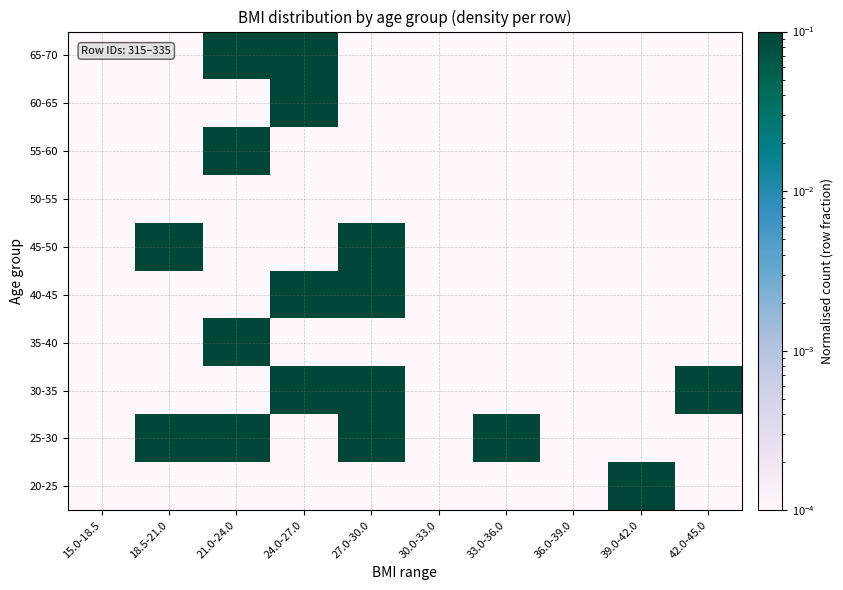

Rank the series by their maximum value, from highest to lowest.

20-25, 35-40, 55-60, 60-65, 40-45, 65-70, 30-35, 45-50, 25-30, 50-55